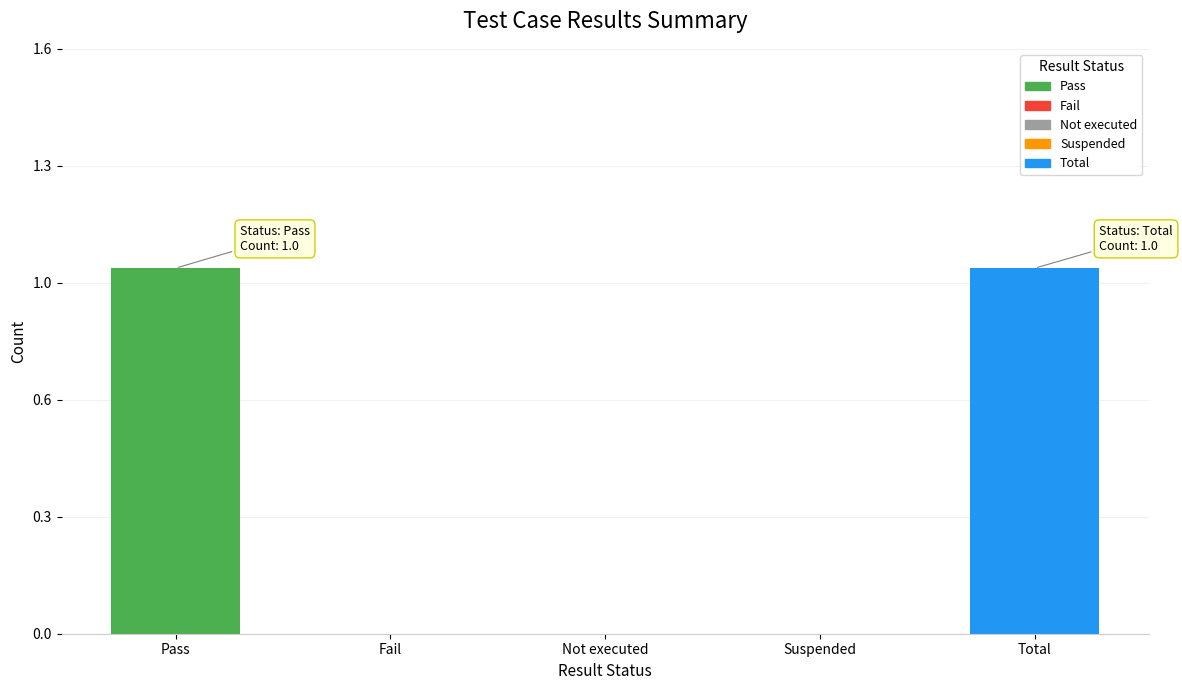

What is the label of the 1st bar from the right?

Total